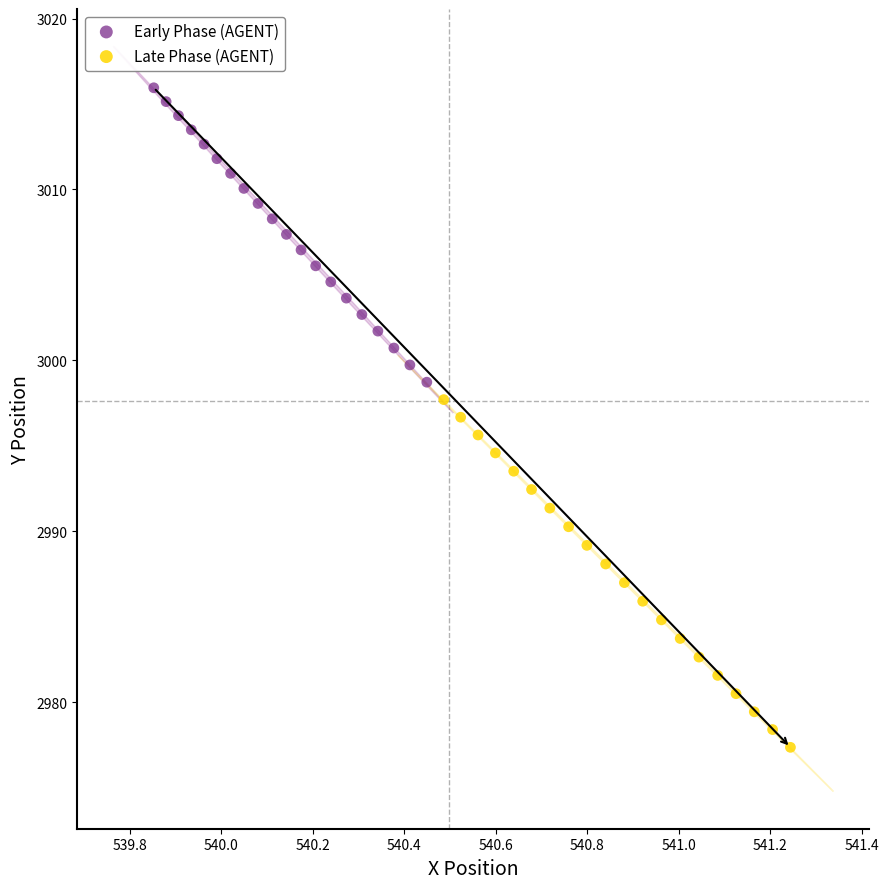

What are all the series names shown in the legend?

Early Phase (AGENT), Late Phase (AGENT)